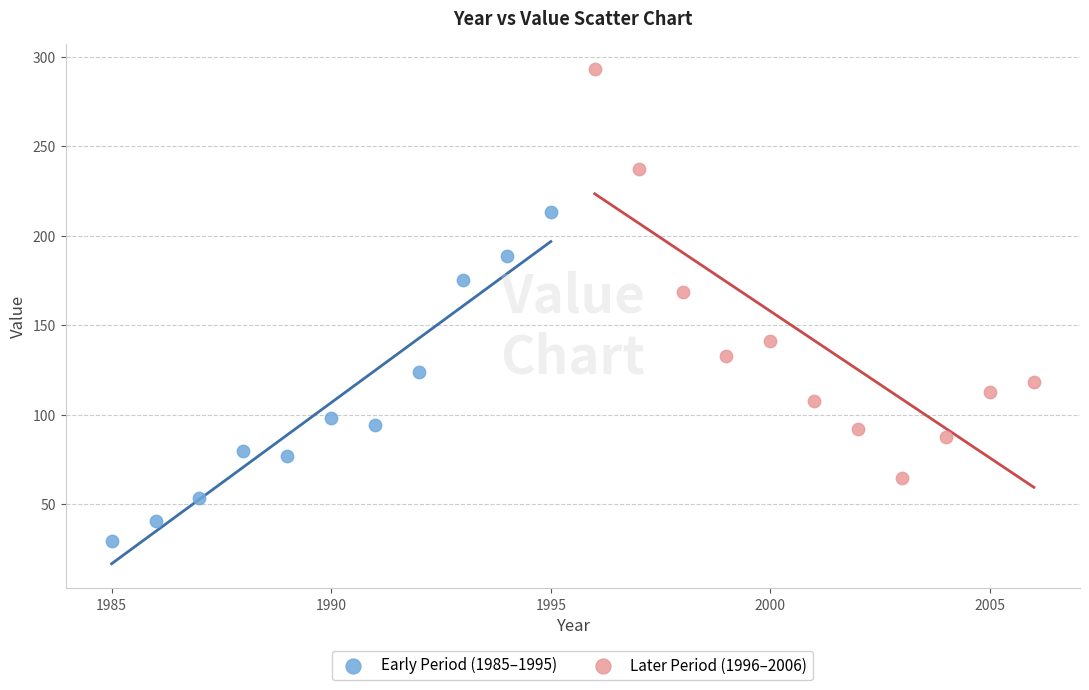

Which series contains the lowest Y value?

Early Period (1985–1995)